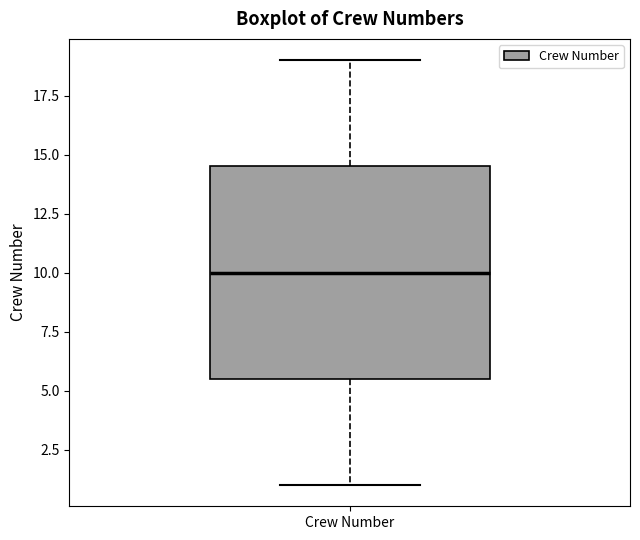

Read this box plot against the y-axis: the position of the median line, the range covered by the box, and the ends of both whiskers. The values are not printed on the chart, so give them approximately, as read against the axis.

median 10.0, box 5.5 to 14.5, whiskers 1.0 to 19.0